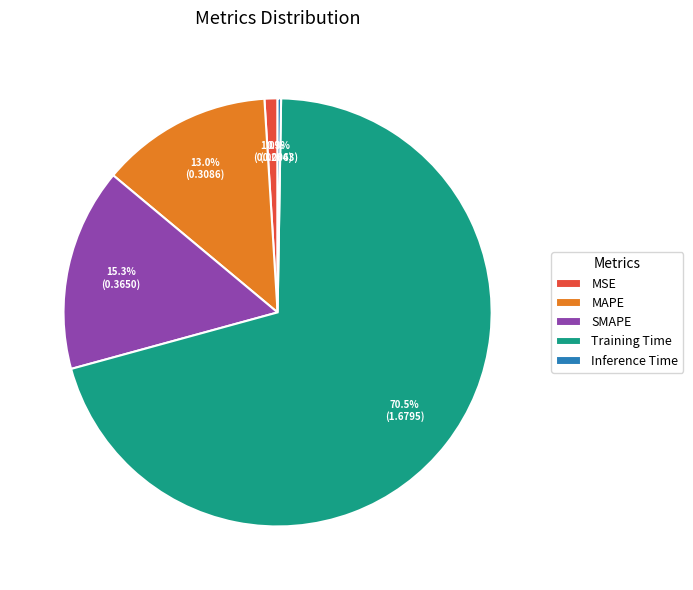

To the nearest percent, what is the difference between the largest and smallest slice percentages?

70%